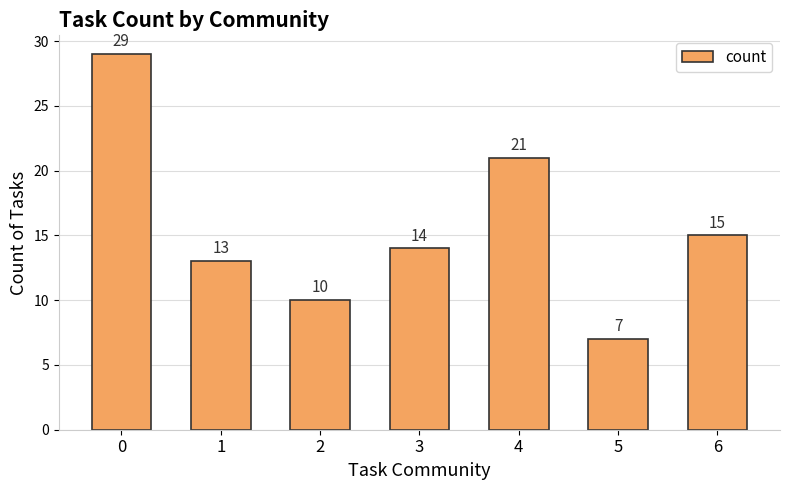

How many categories are shown in the chart?

7